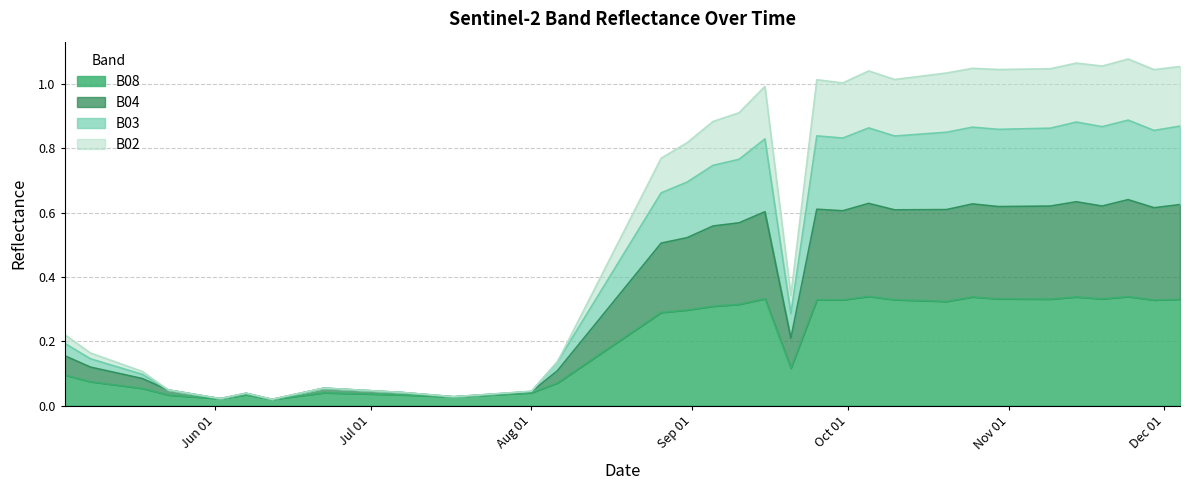

Does the chart display data point markers on the line(s)?

No